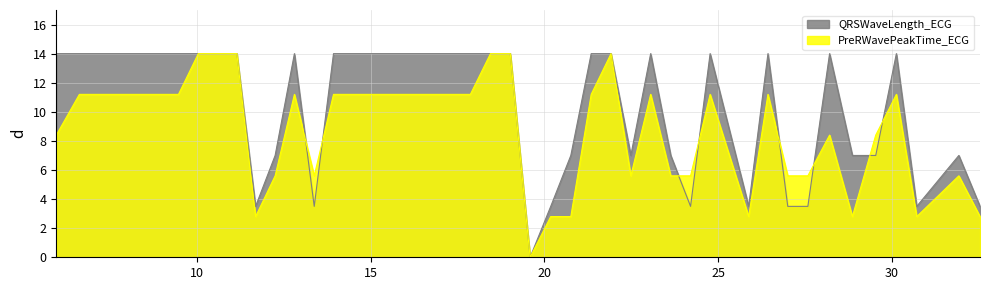

True or false: QRSWaveLength_ECG and PreRWavePeakTime_ECG cross at least once.

True